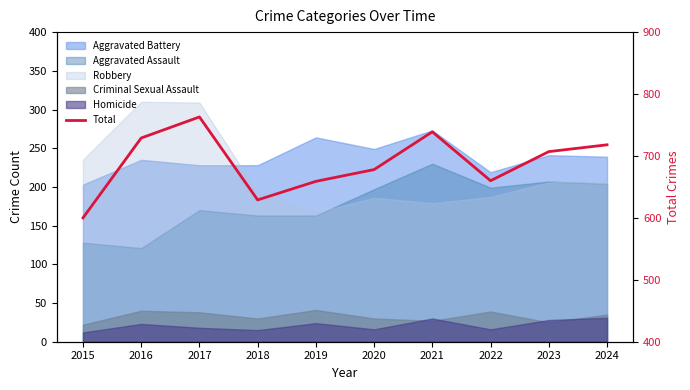

The value at 2019 is 659. True or false?

True